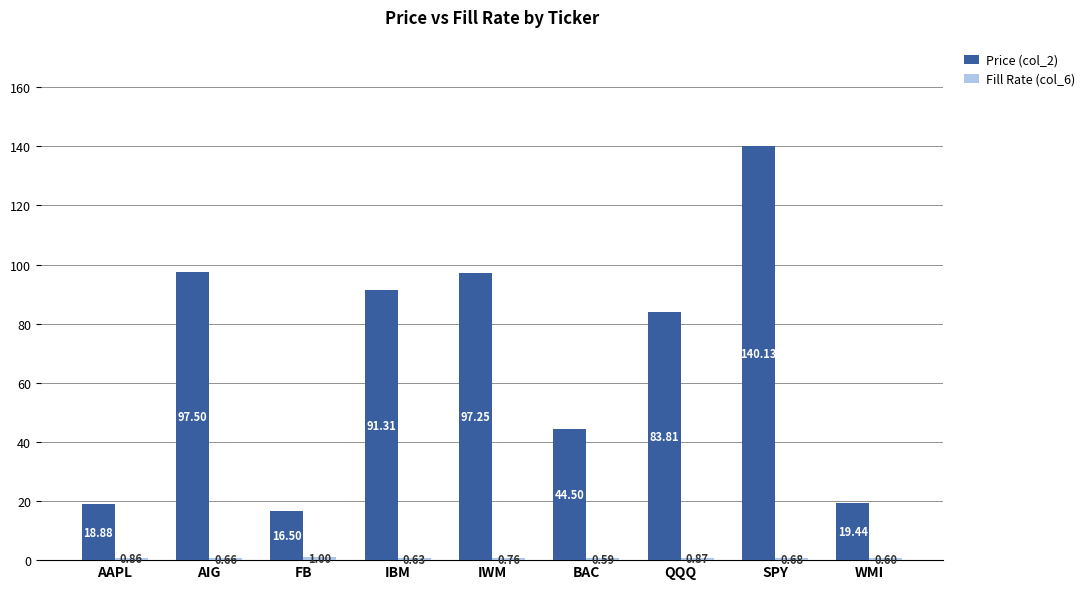

What is the average value of the Price (col_2) series?

67.7